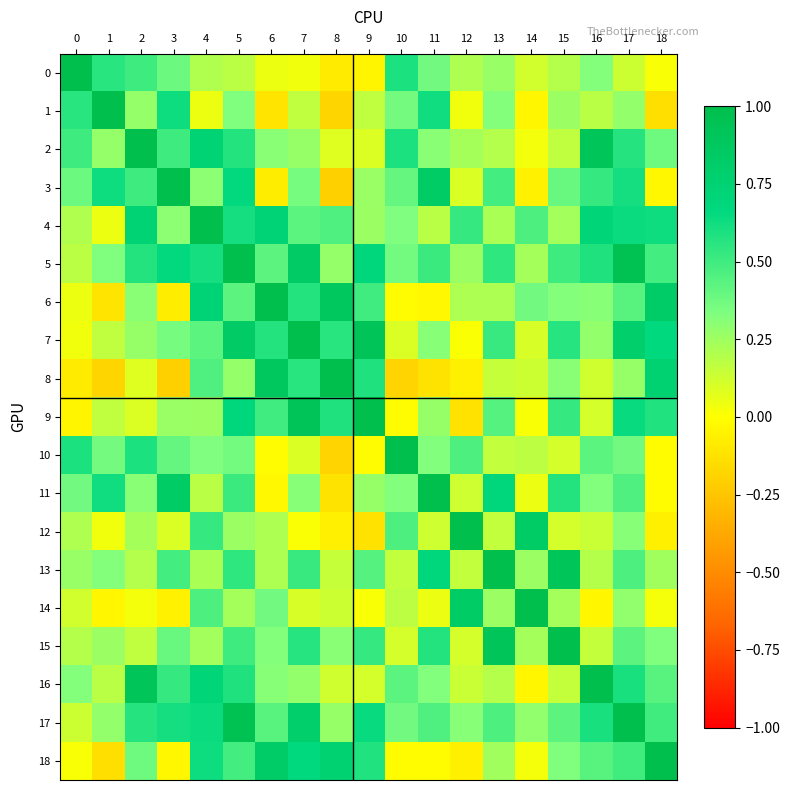

Between 7 and 18, which is larger?

7